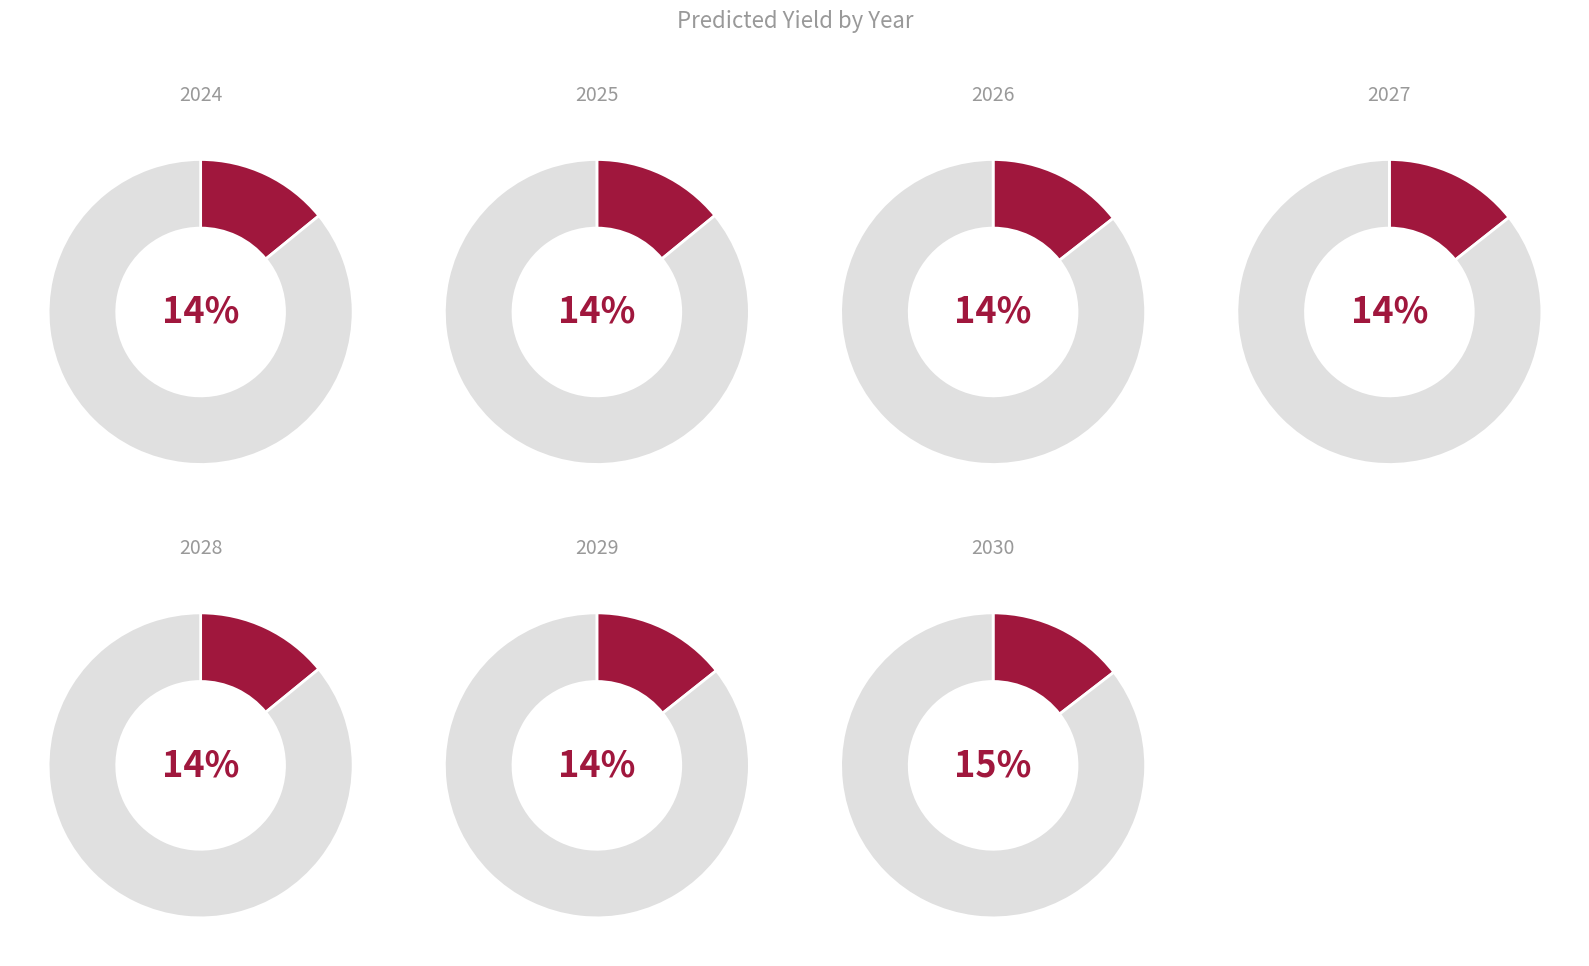

True or false: 2030 accounts for 15% of the total.

True